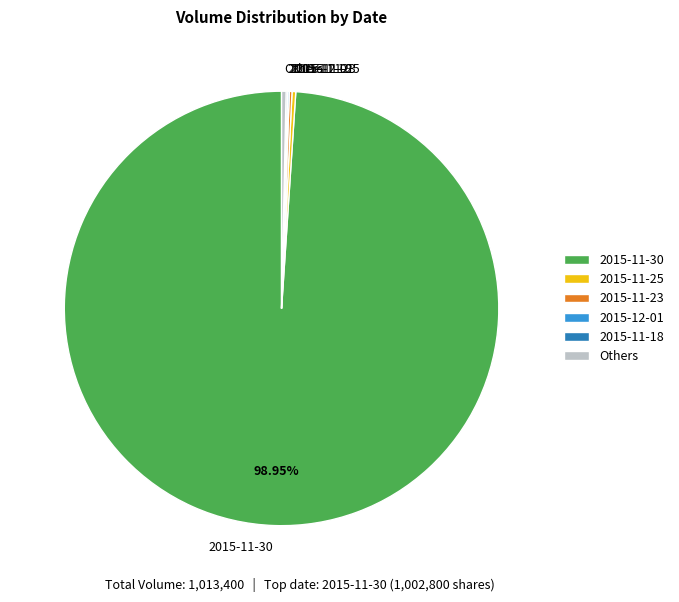

Does any single category account for the majority?

Yes